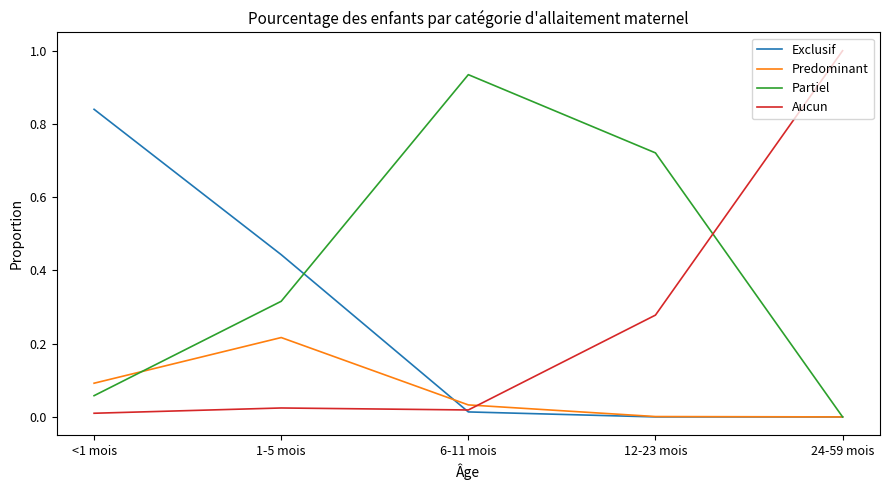

True or false: Partiel has a value of 0.1 at <1 mois.

True